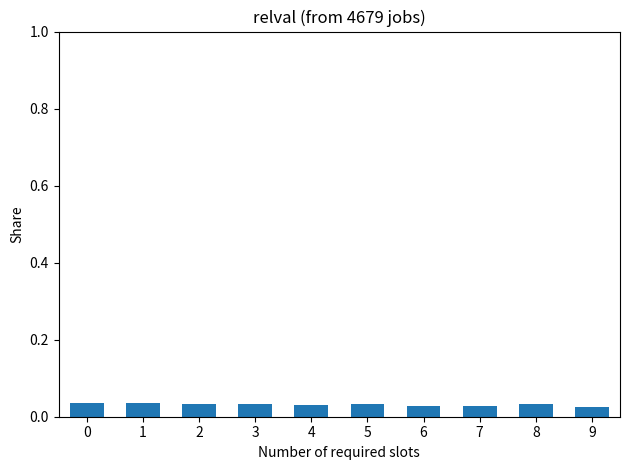

How many values are between 0 and 1?

10